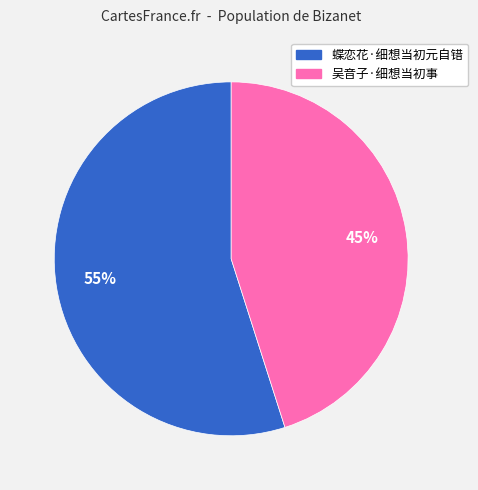

Between 蝶恋花·细想当初元自错 and 吴音子·细想当初事, which is larger?

蝶恋花·细想当初元自错